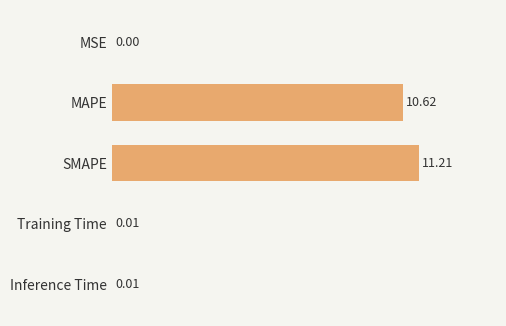

What is the sum of the values at Training Time and MAPE?

10.6